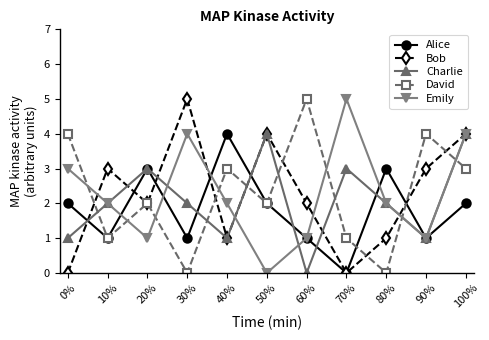

Reading left to right, transcribe all the data shown in this chart.

Alice: 0%=2	10%=1	20%=3	30%=1	40%=4	50%=2	60%=1	70%=0	80%=3	90%=1	100%=2
Bob: 0%=0	10%=3	20%=2	30%=5	40%=1	50%=4	60%=2	70%=0	80%=1	90%=3	100%=4
Charlie: 0%=1	10%=2	20%=3	30%=2	40%=1	50%=4	60%=0	70%=3	80%=2	90%=1	100%=4
David: 0%=4	10%=1	20%=2	30%=0	40%=3	50%=2	60%=5	70%=1	80%=0	90%=4	100%=3
Emily: 0%=3	10%=2	20%=1	30%=4	40%=2	50%=0	60%=1	70%=5	80%=2	90%=1	100%=4